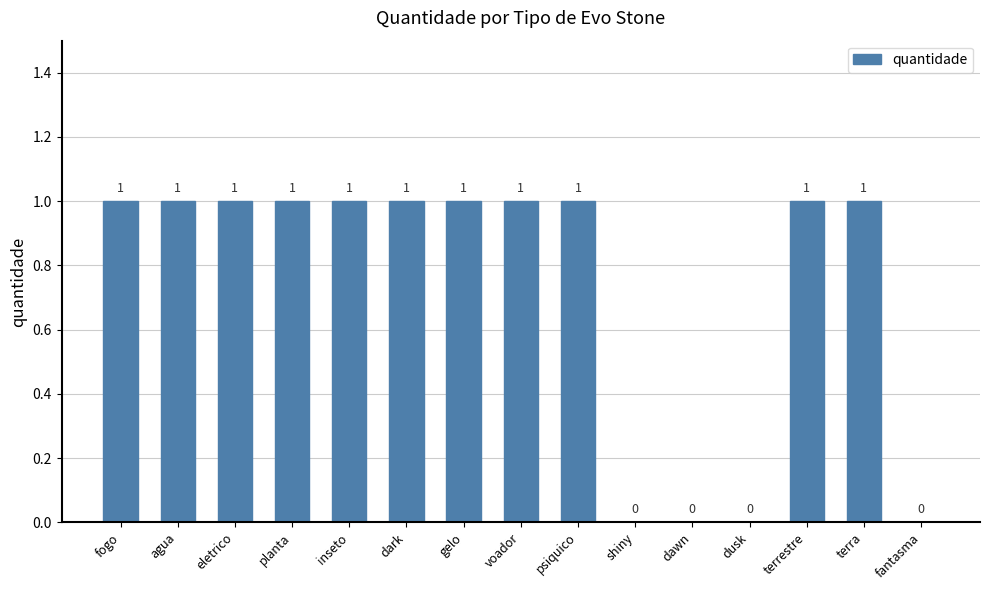

What is the sum of all values?

11